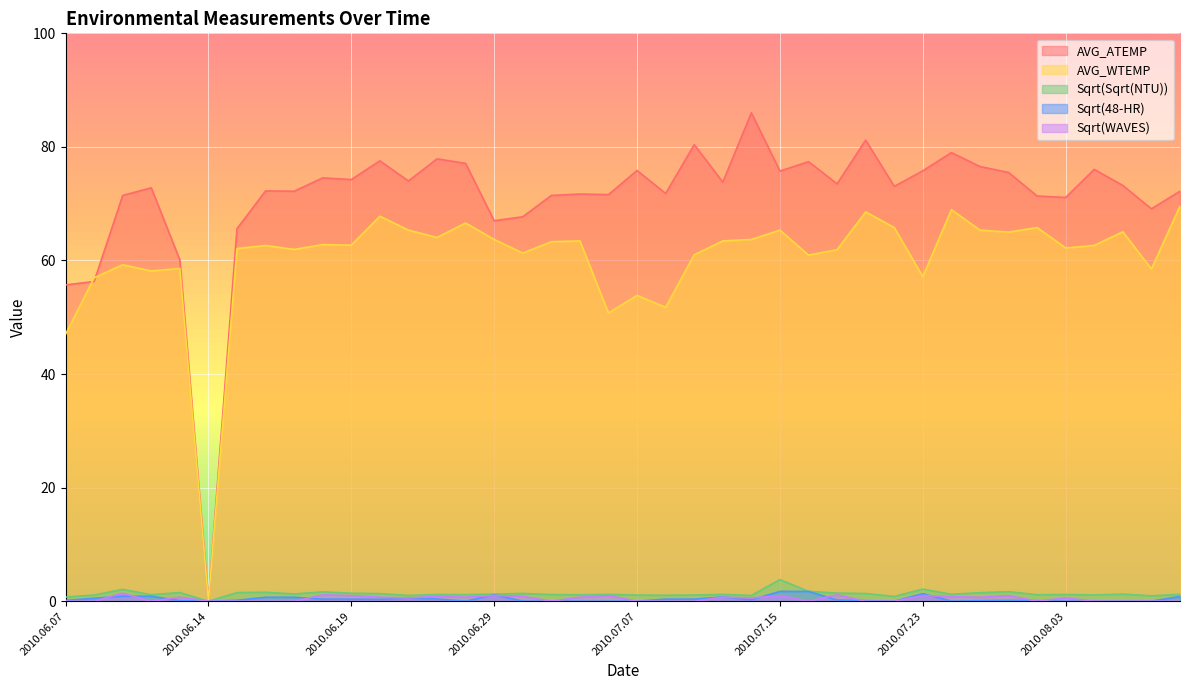

What is the maximum value shown in the chart?

86.0